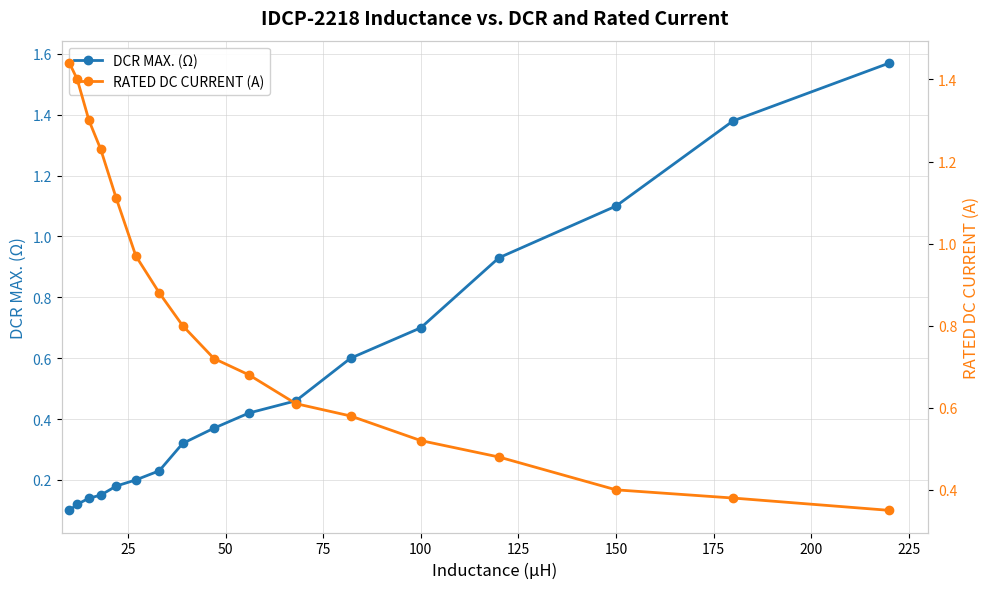

Which series has the largest range (max minus min)?

DCR MAX. (Ω)